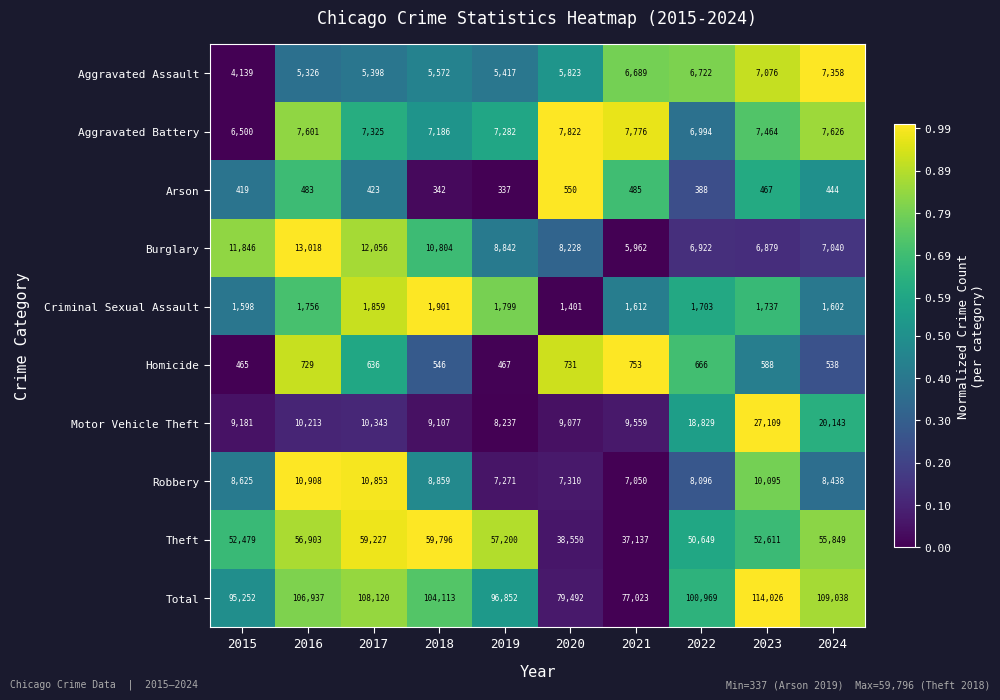

How many series are shown in this chart?

10